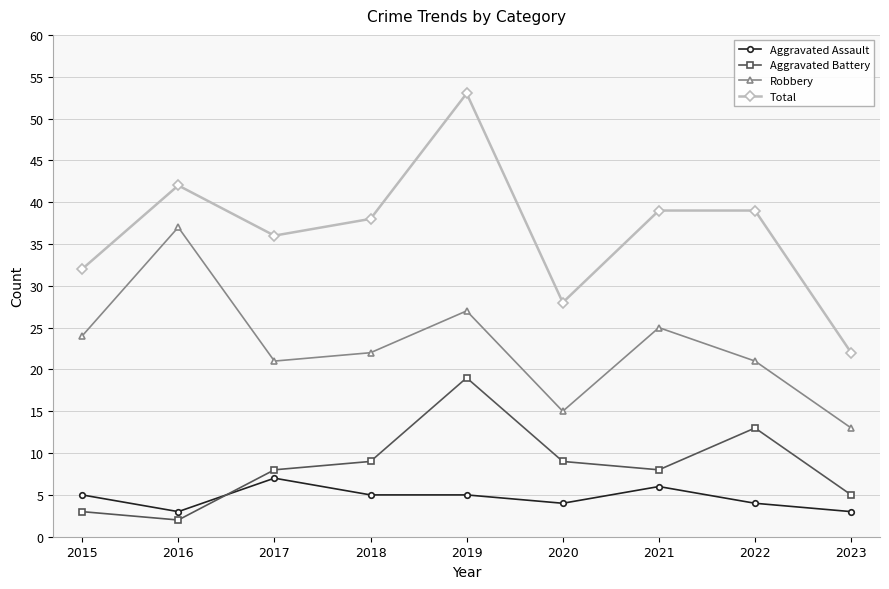

How many values in the Aggravated Assault series are below 5?

4